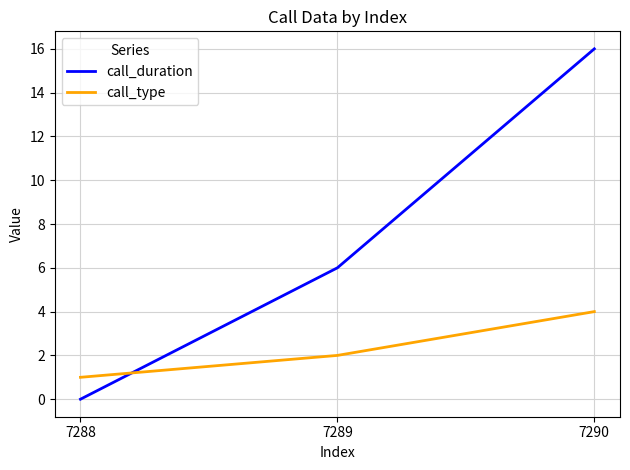

At which category does the chart reach its minimum across all series?

7288